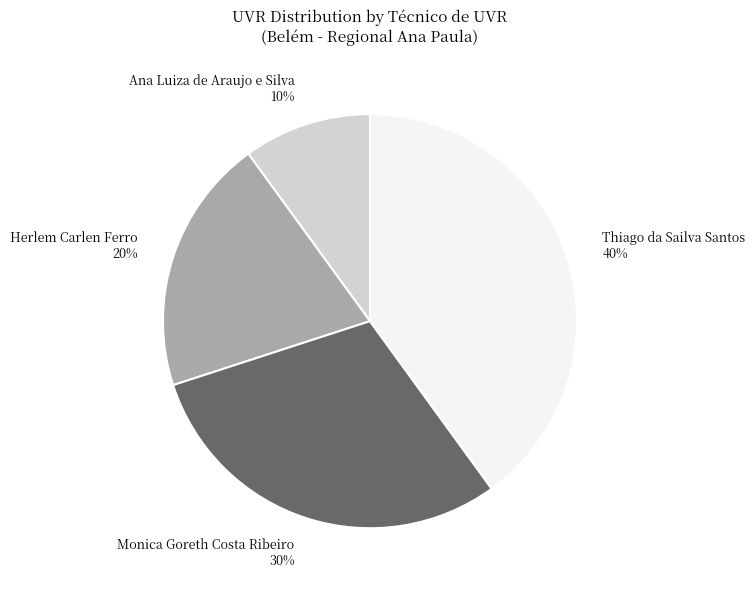

Is there a majority slice in this chart?

No